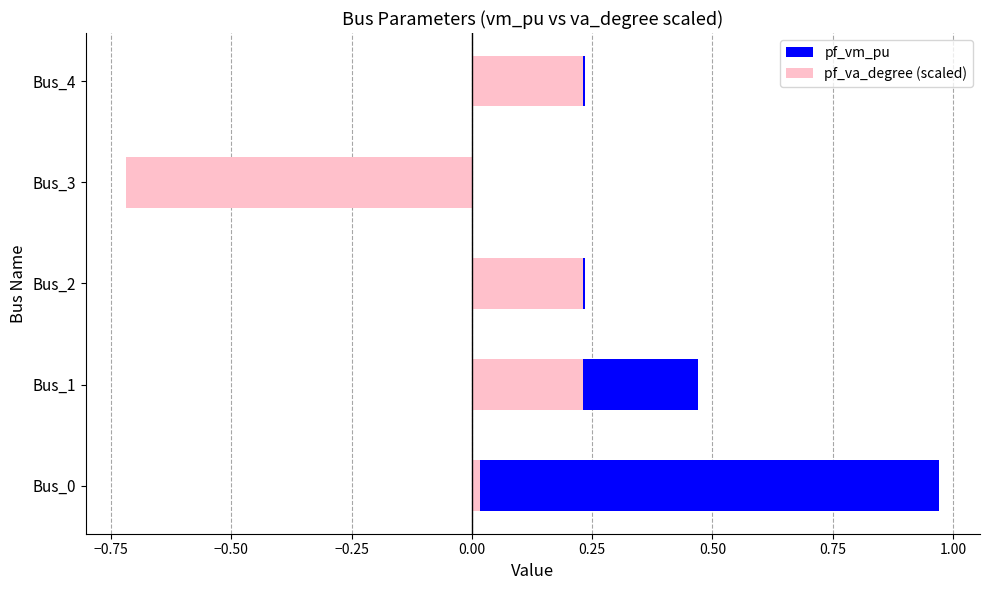

Count the number of data series in this chart.

2